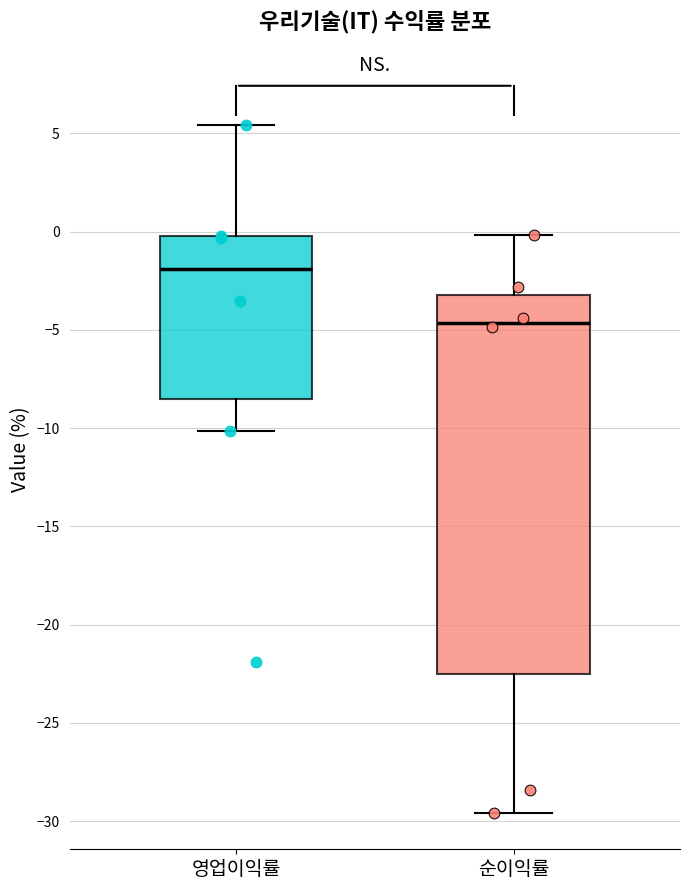

Reading left to right, transcribe this box plot: for each box, give where its median line is, the range the box spans, and where its two whiskers end, as read against the y-axis. The values are not printed on the chart, so give them approximately, as read against the axis.

영업이익률: median -2.0, box -8.5 to 0.0, whiskers -10.0 to 5.5
순이익률: median -4.5, box -22.5 to -3.0, whiskers -29.5 to 0.0